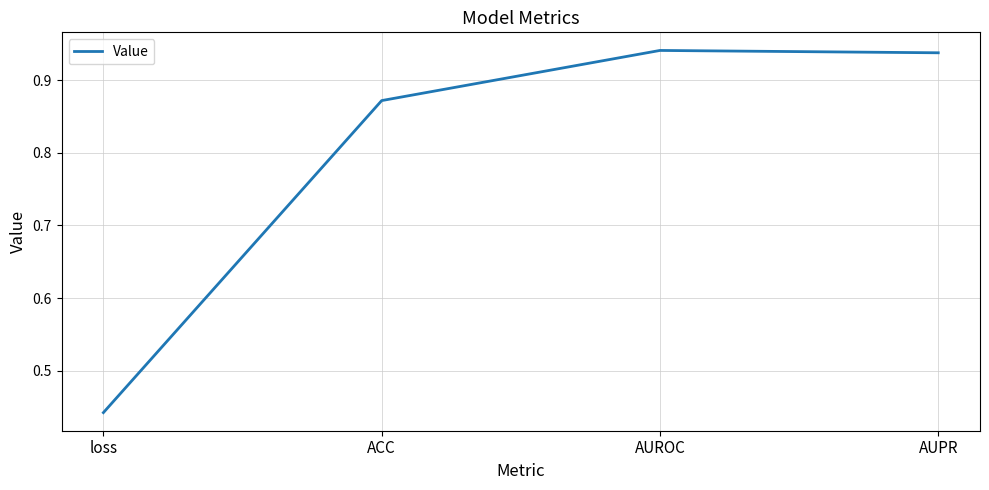

What is the change in value from ACC to AUPR?

+0.1